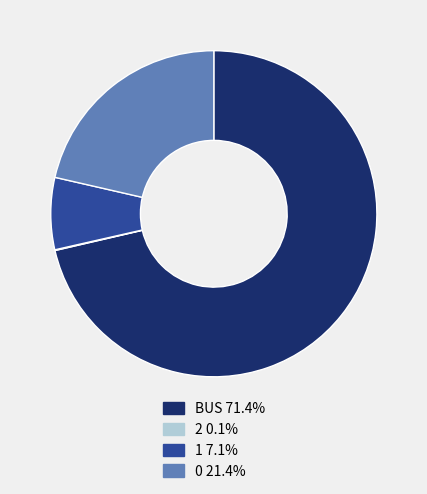

What is the ratio of the value at 1 to the value at BUS?

0.1